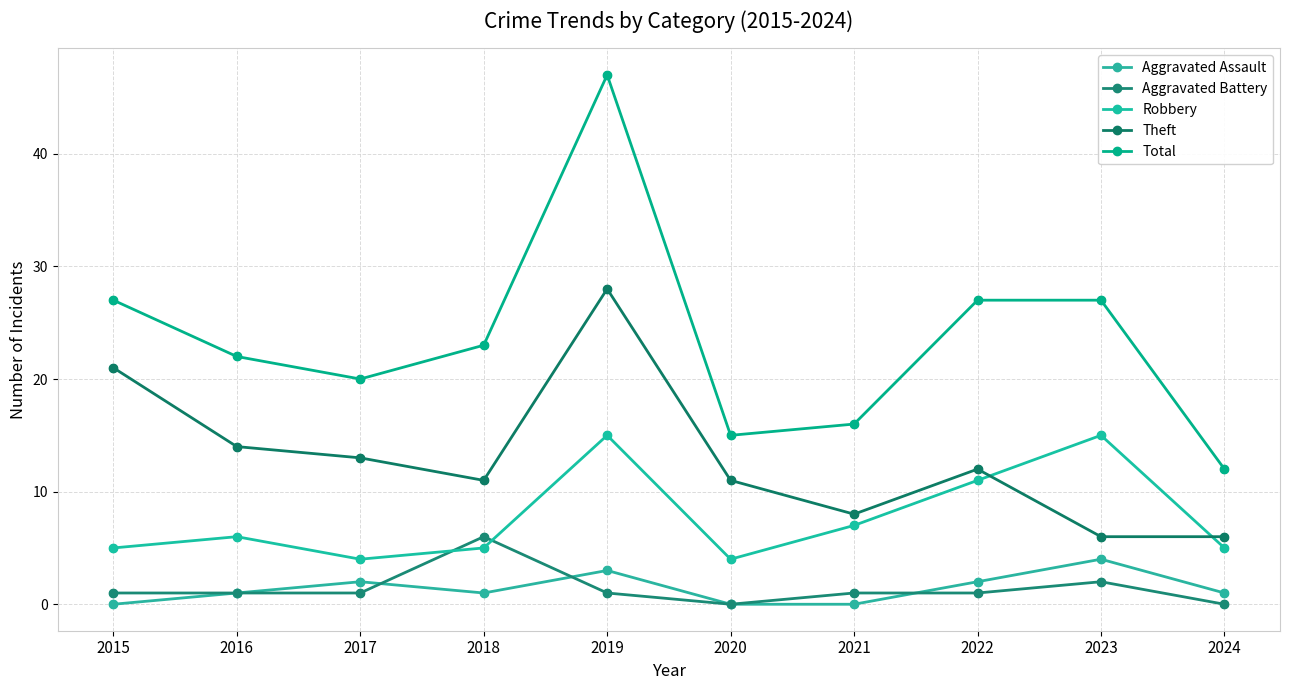

Is the value of Theft at 2016 greater than the value of Aggravated Assault at 2018?

Yes